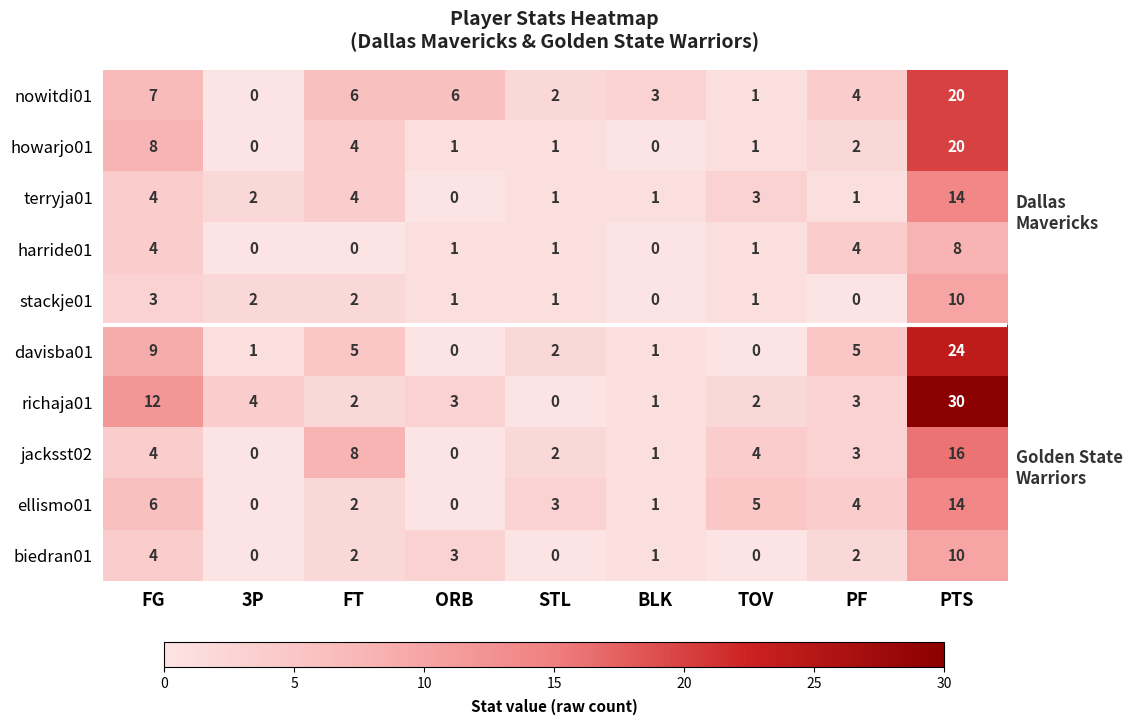

How many categories are shown in the chart?

9